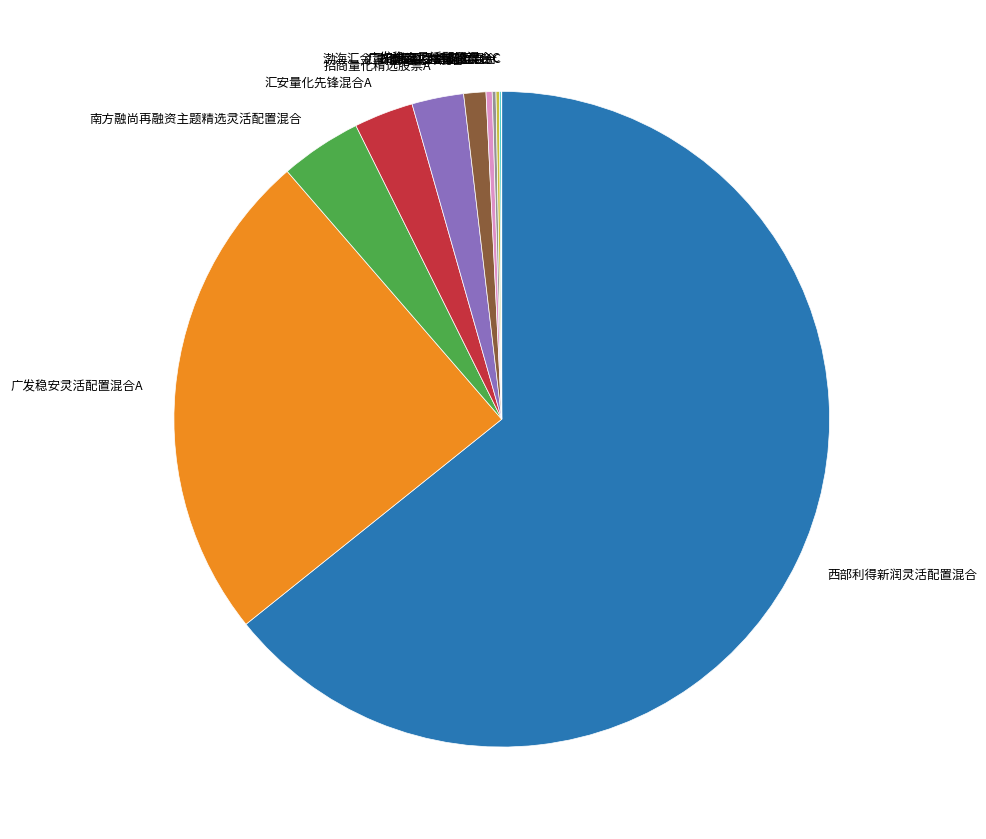

Is the sum of 招商量化精选股票A and 招商量化精选股票C greater than half?

No